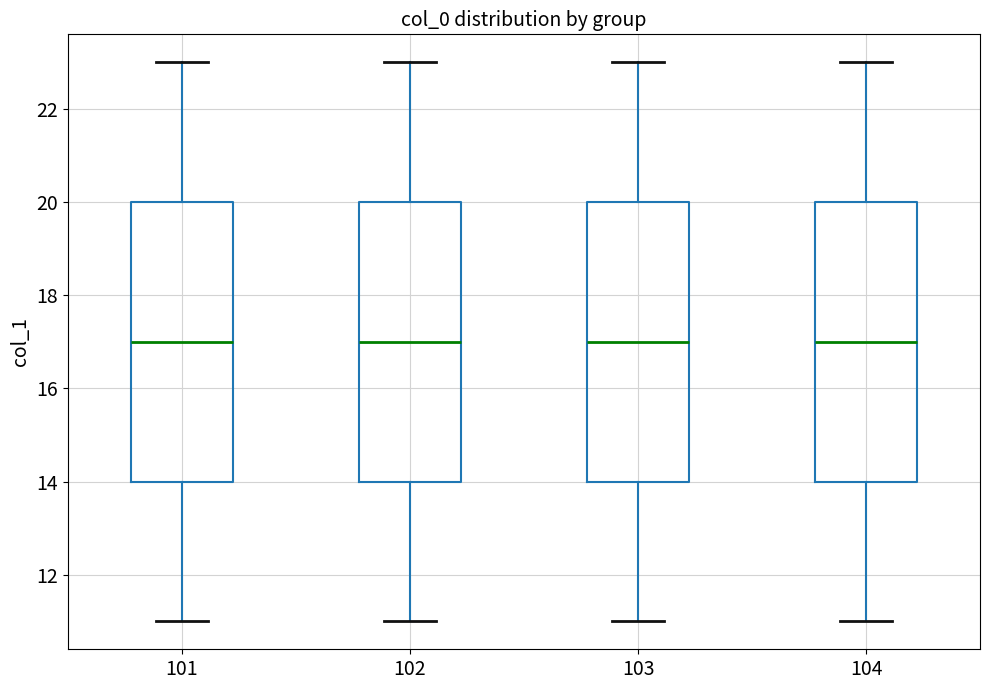

Reading left to right, transcribe this box plot: for each box, give where its median line is, the range the box spans, and where its two whiskers end, as read against the y-axis. The values are not printed on the chart, so give them approximately, as read against the axis.

101: median 17, box 14 to 20, whiskers 11 to 23
102: median 17, box 14 to 20, whiskers 11 to 23
103: median 17, box 14 to 20, whiskers 11 to 23
104: median 17, box 14 to 20, whiskers 11 to 23